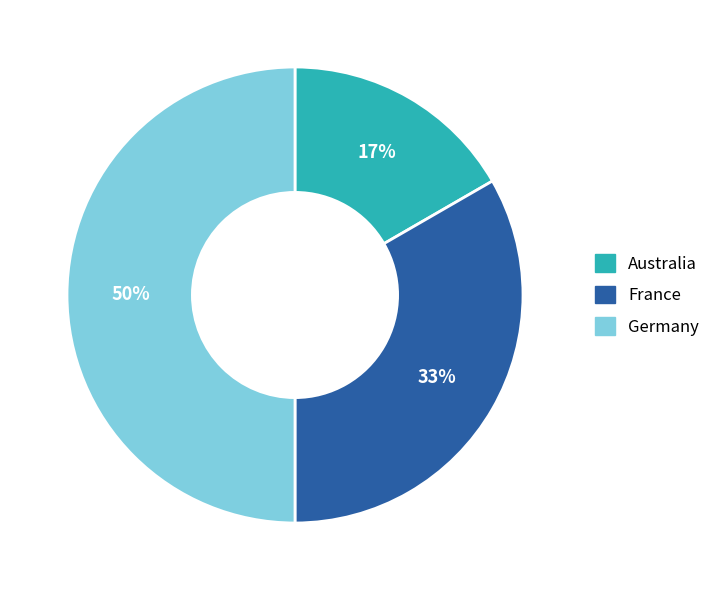

To the nearest percent, what is the average slice percentage?

33%